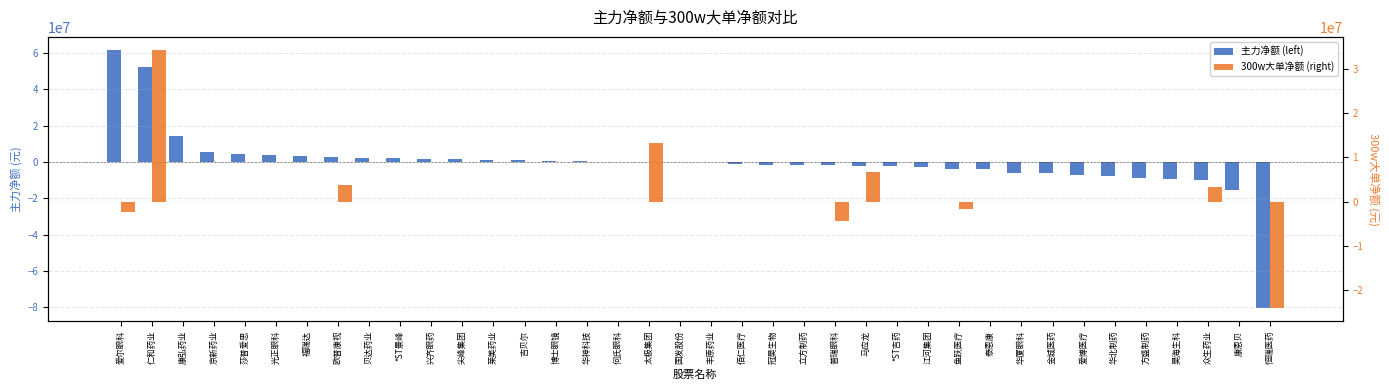

Which series has the largest total across all categories?

300w大单净额 (right)